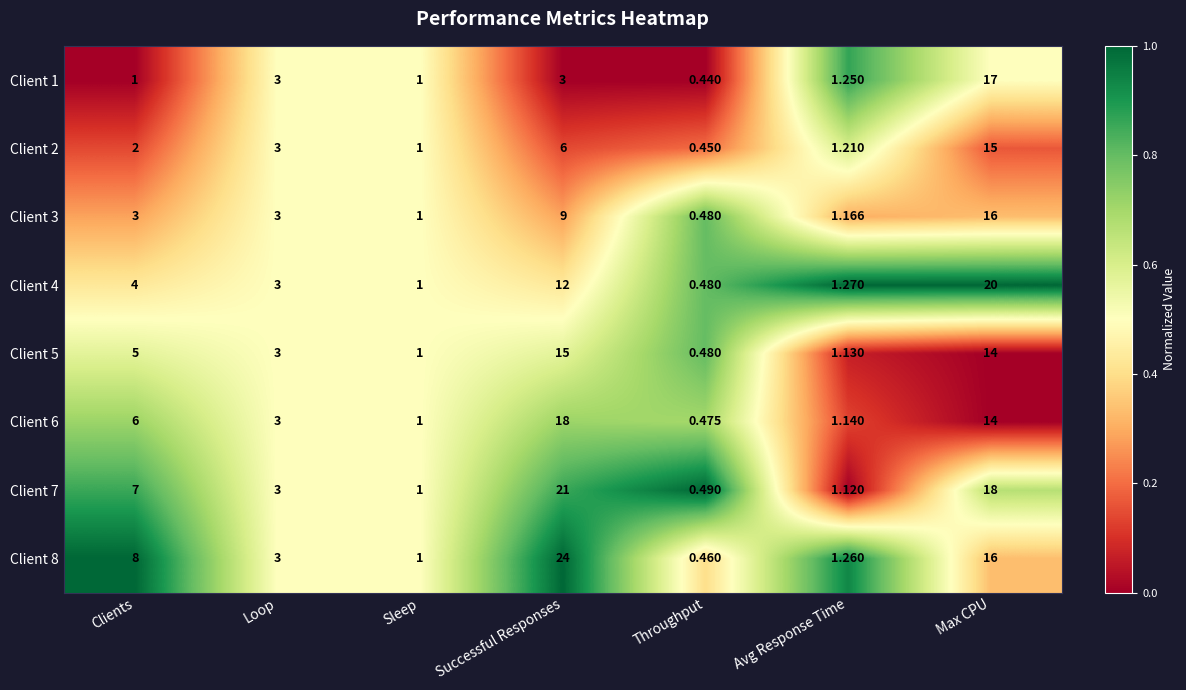

Is the value of Client 8 at Clients greater than the value of Client 5 at Clients?

Yes